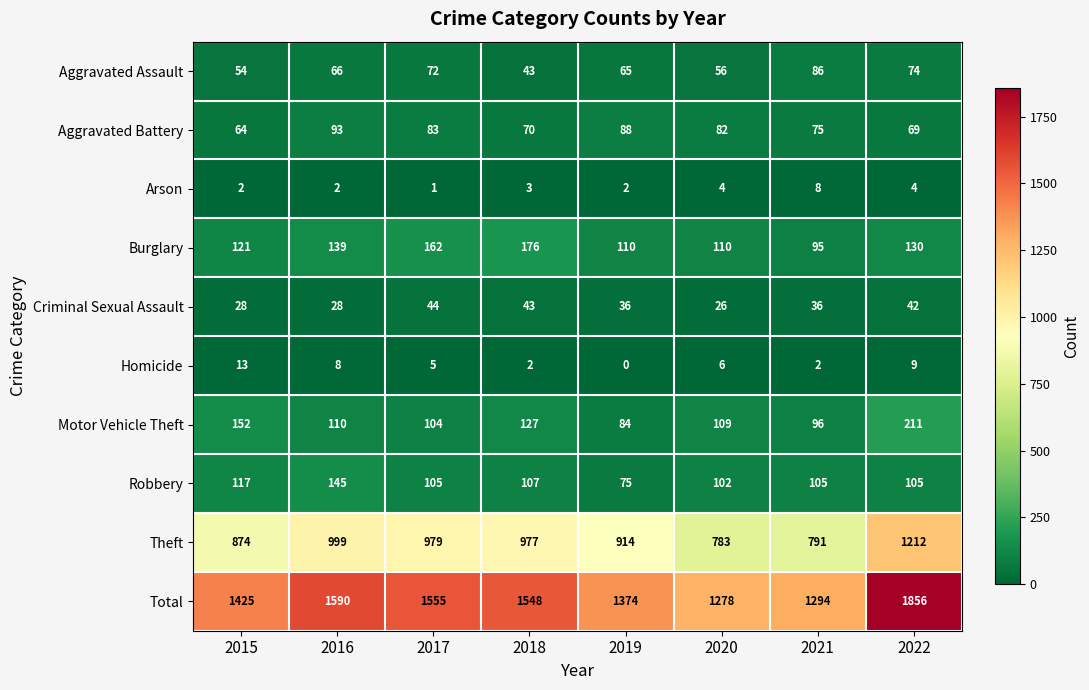

What is the total value across all series at 2017?

3110